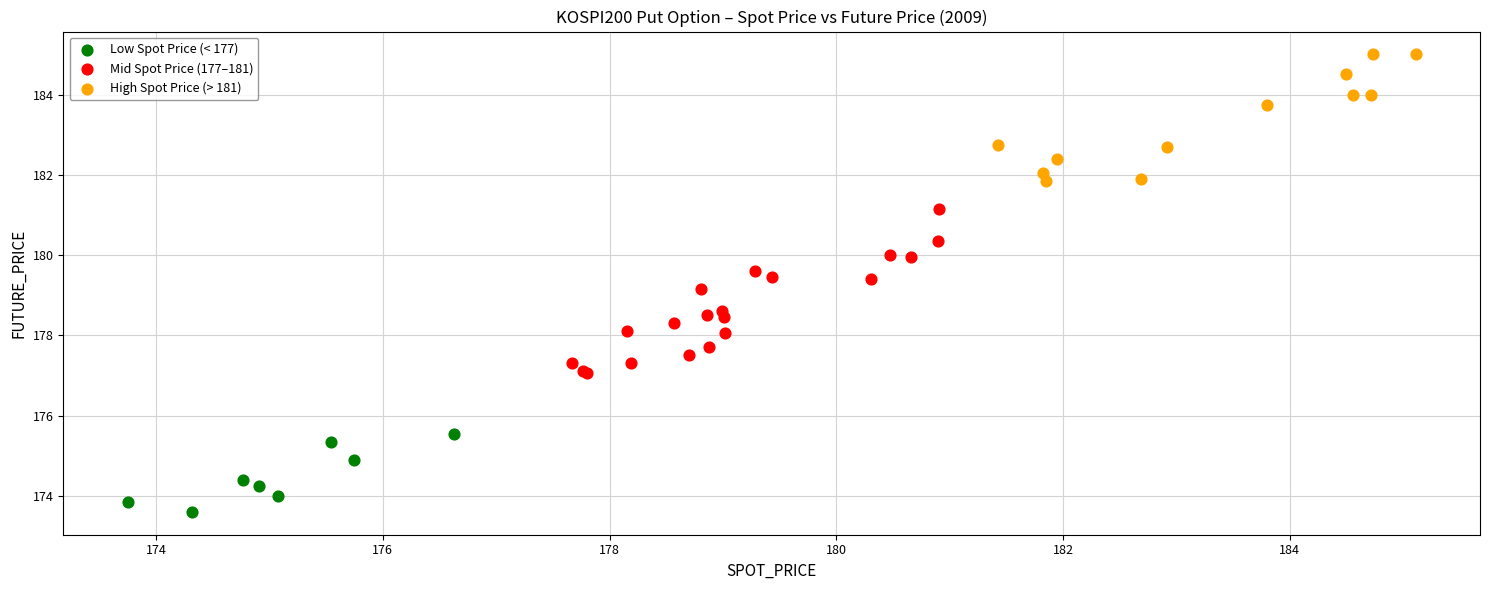

What are all the series names shown in the legend?

Low Spot Price (< 177), Mid Spot Price (177–181), High Spot Price (> 181)